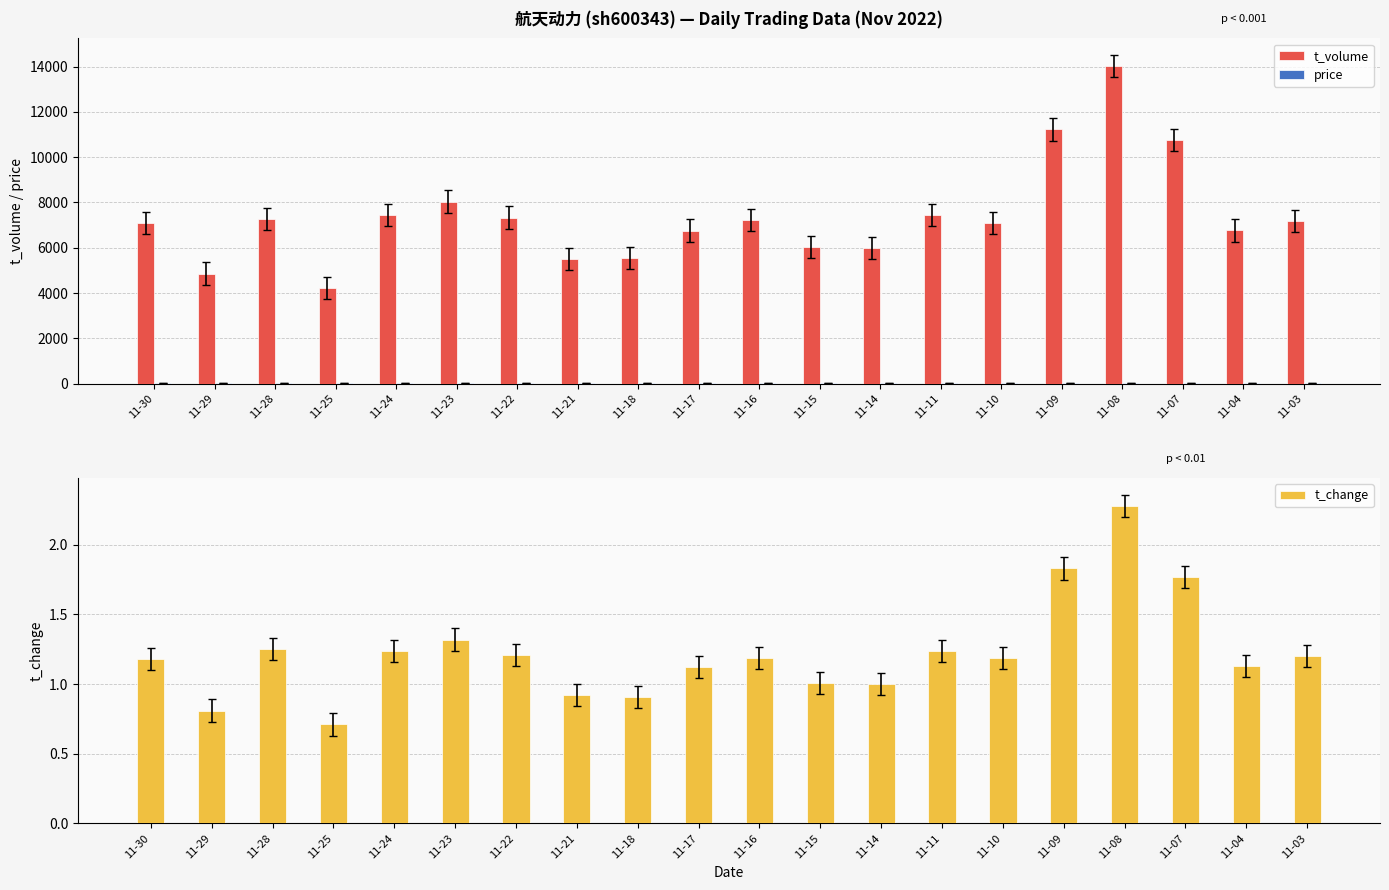

How many data points does each series have?

20